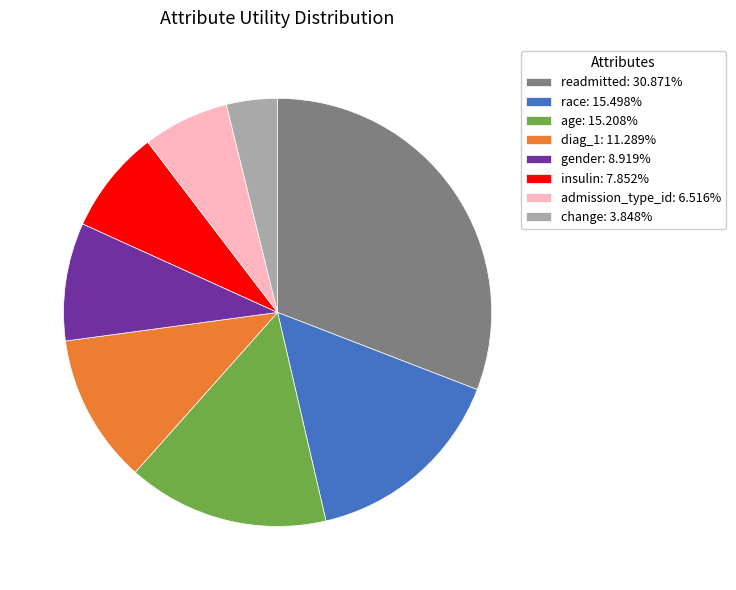

Combined, do gender: 8.919% and diag_1: 11.289% account for over 50%?

No